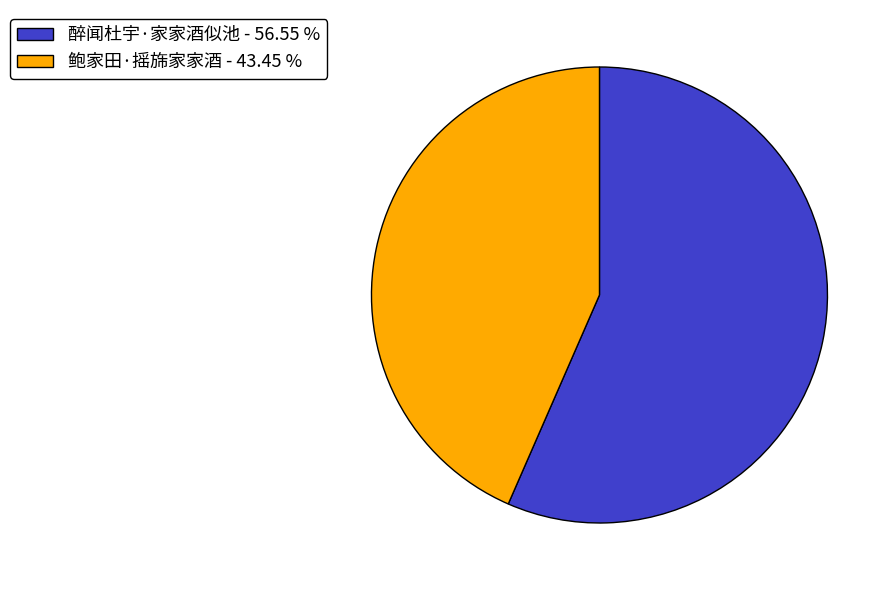

What is the smallest slice in the pie chart?

鲍家田·摇旆家家酒